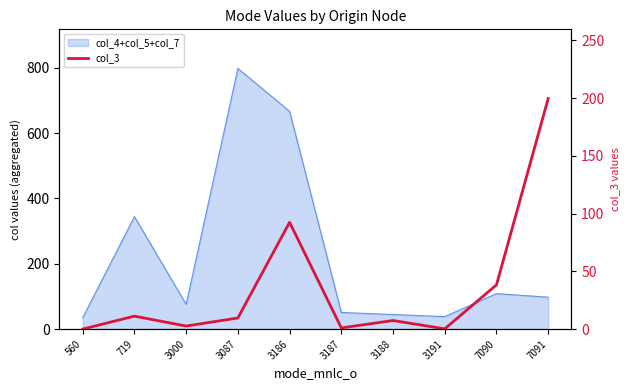

The value at 719 is 18.8. True or false?

False